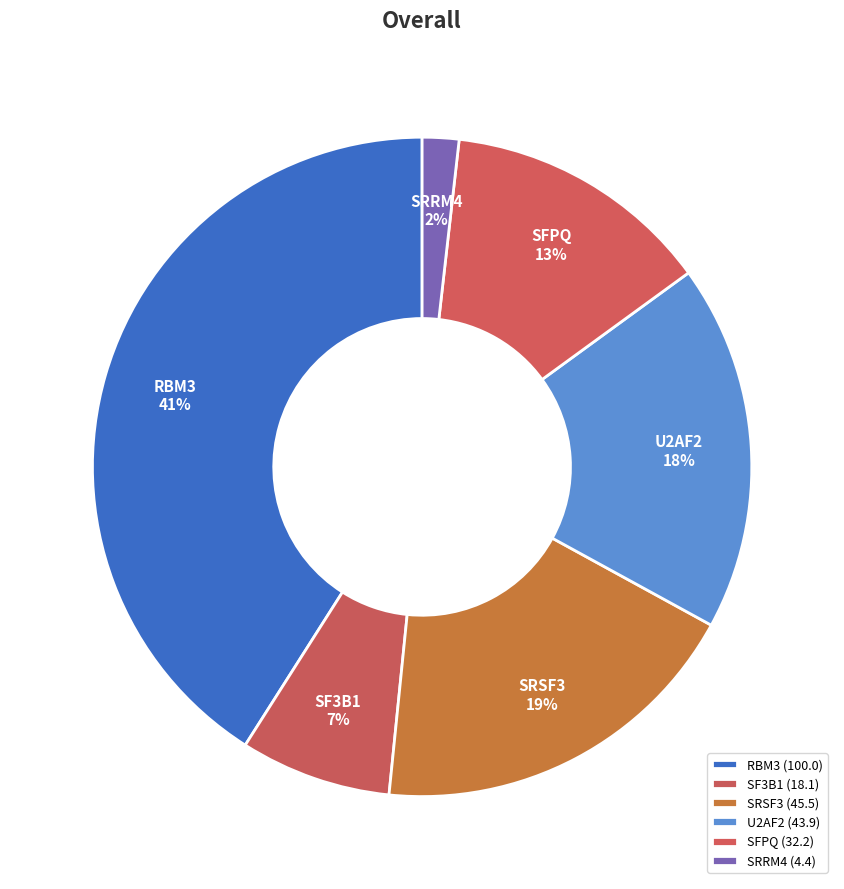

Is the sum of U2AF2 and RBM3 greater than half?

Yes